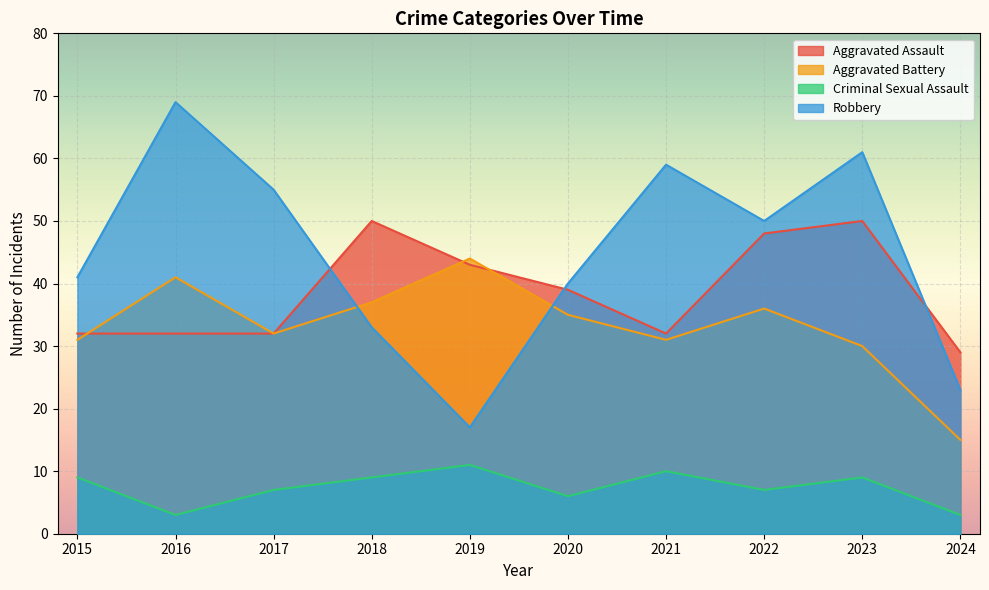

The value of Criminal Sexual Assault at 2024 is 3. True or false?

True